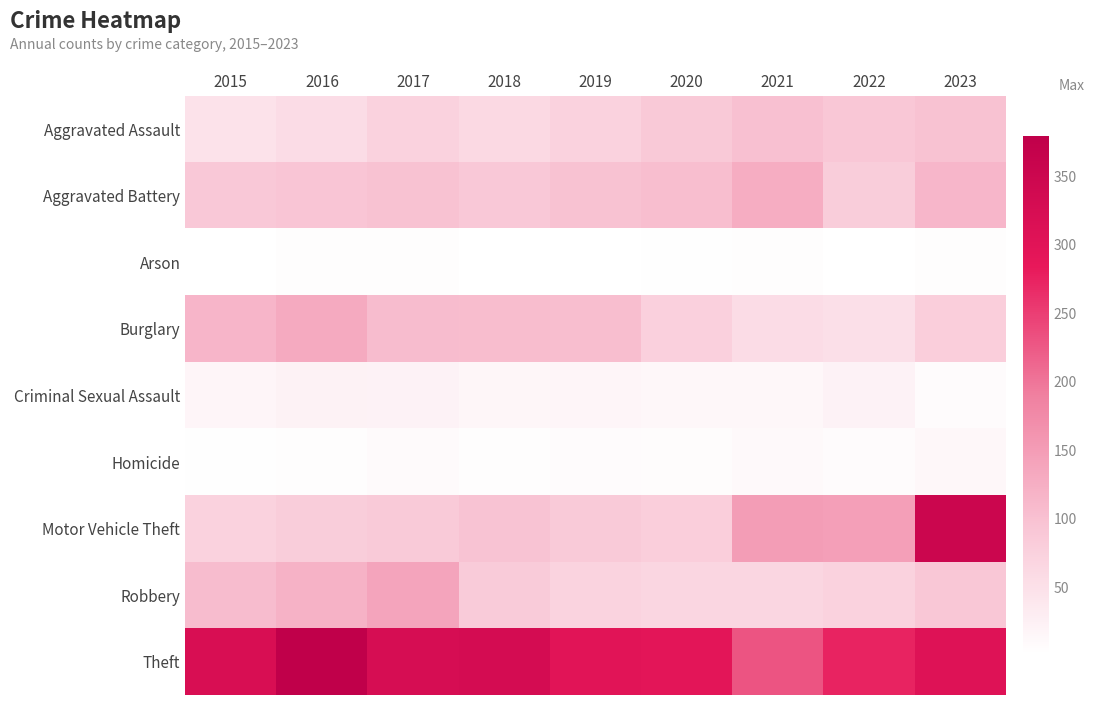

List the series in order of their peak value, lowest first.

Arson, Homicide, Criminal Sexual Assault, Aggravated Assault, Aggravated Battery, Burglary, Robbery, Motor Vehicle Theft, Theft